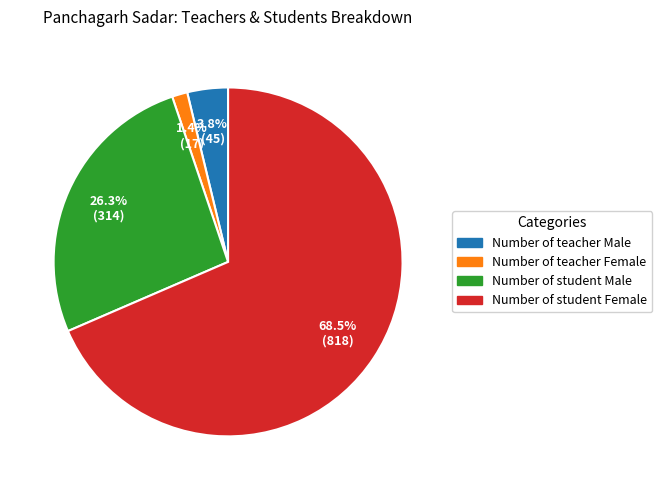

Rank the categories by value from lowest to highest.

Number of teacher Female, Number of teacher Male, Number of student Male, Number of student Female